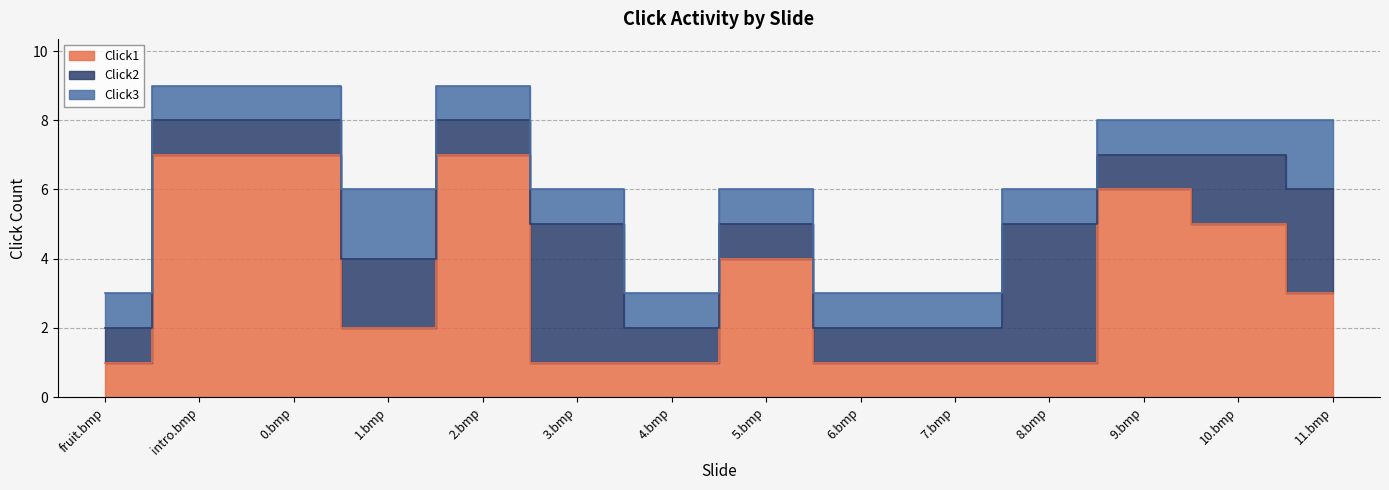

What position from the left is intro.bmp?

2